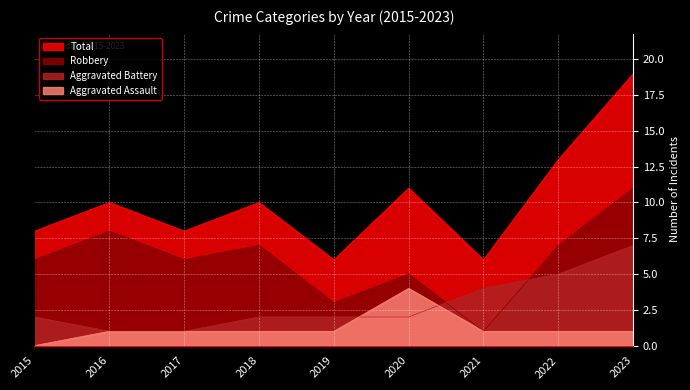

True or false: Total has a value of 11 at 2020.

True